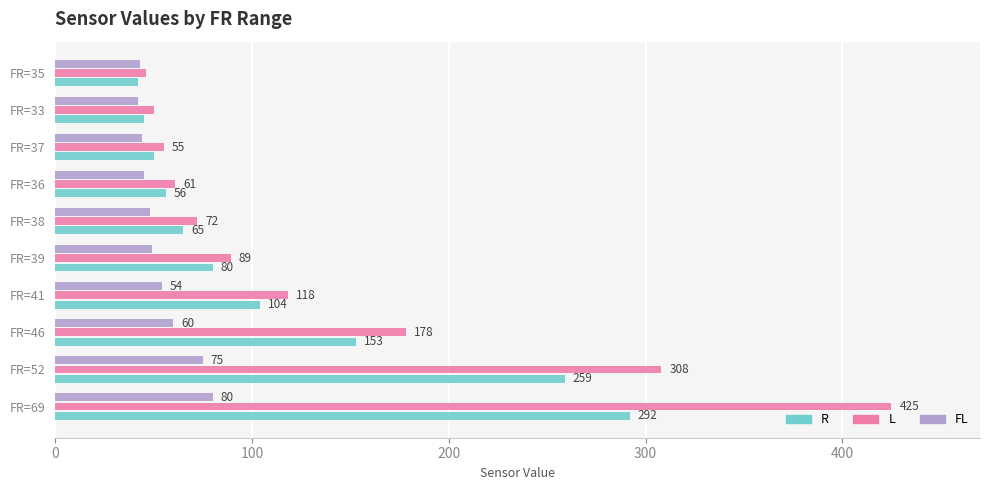

How many distinct data groups are displayed?

3